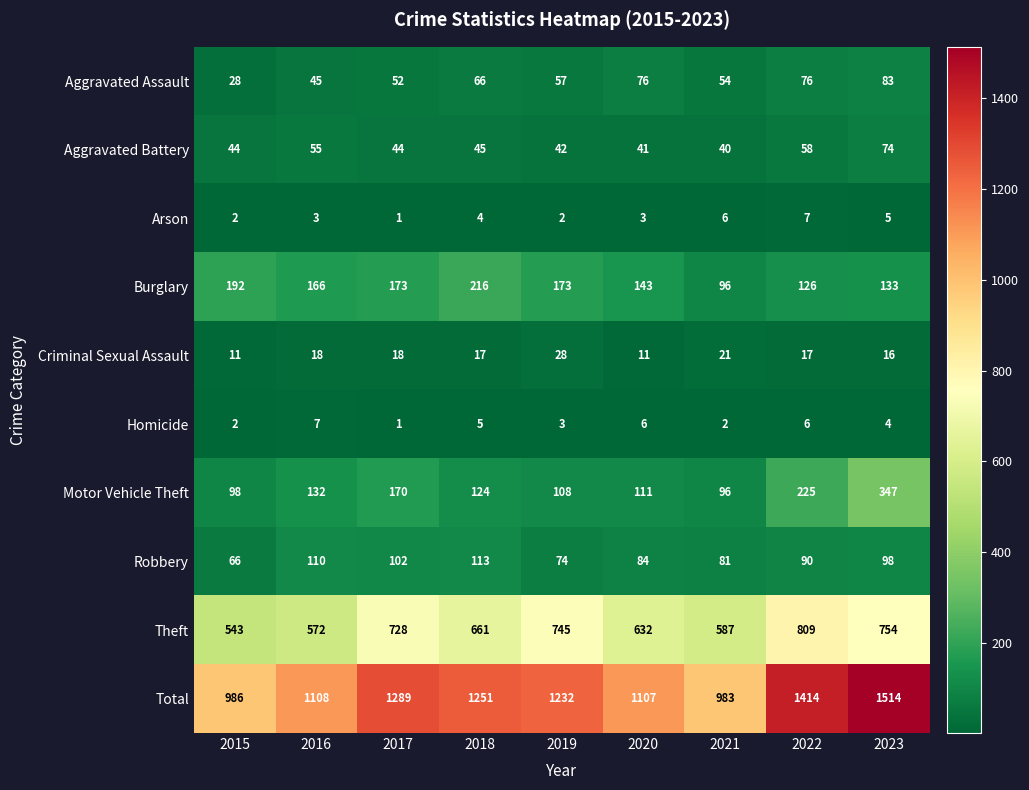

True or false: Aggravated Battery has a value of 97 at 2023.

False